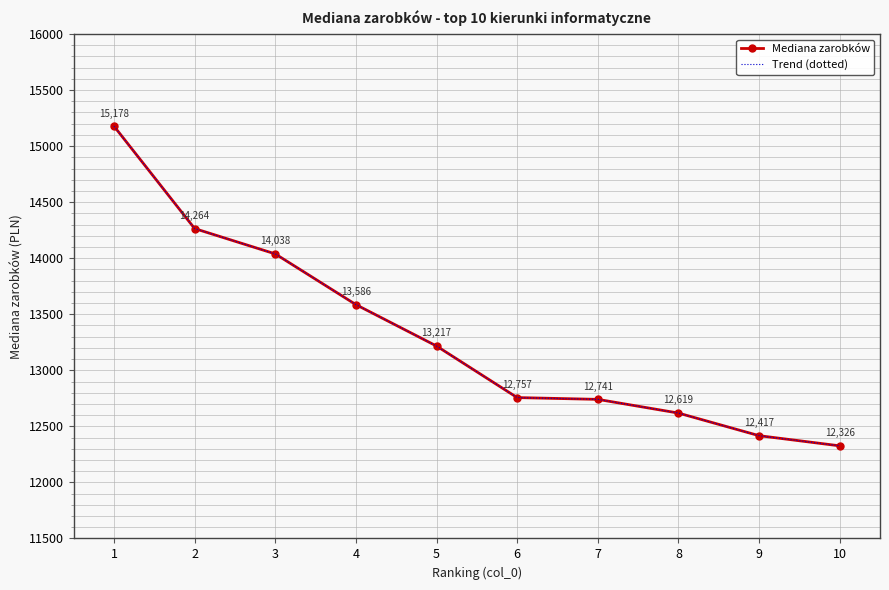

List the labels in order of Mediana zarobków value, smallest first.

10, 9, 8, 7, 6, 5, 4, 3, 2, 1